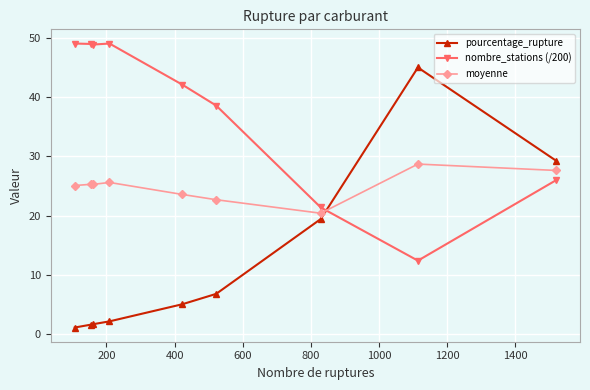

List the series in order of their peak value, lowest first.

moyenne, pourcentage_rupture, nombre_stations (/200)